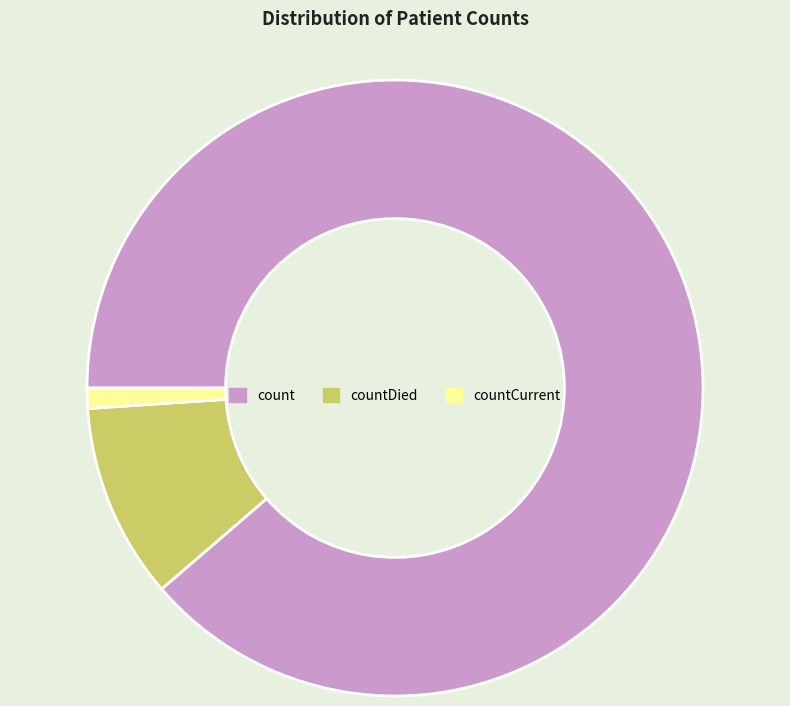

Rank the categories by value from highest to lowest.

count, countDied, countCurrent